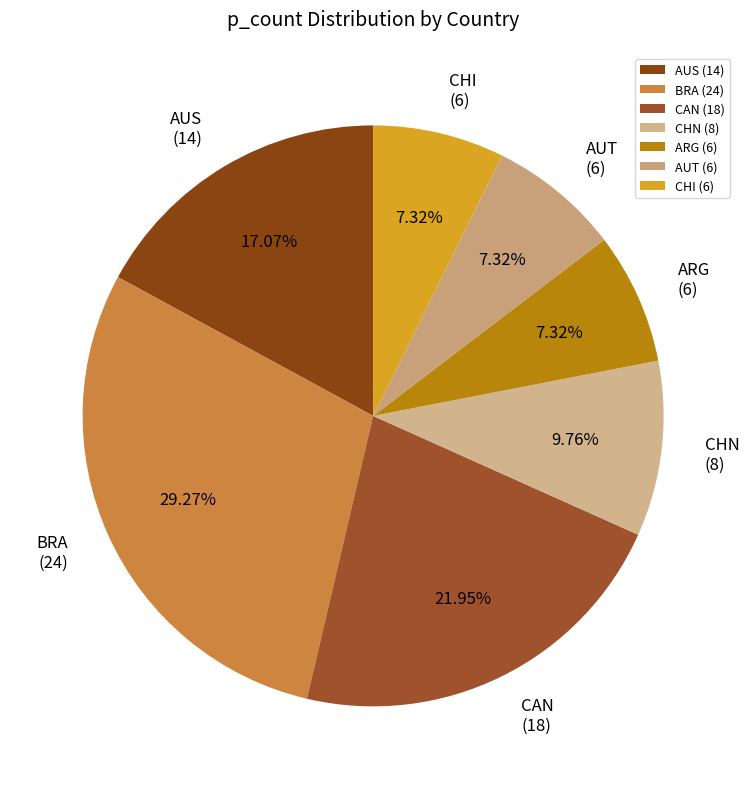

Do ARG (6) and CAN (18) together represent more than half of the pie?

No